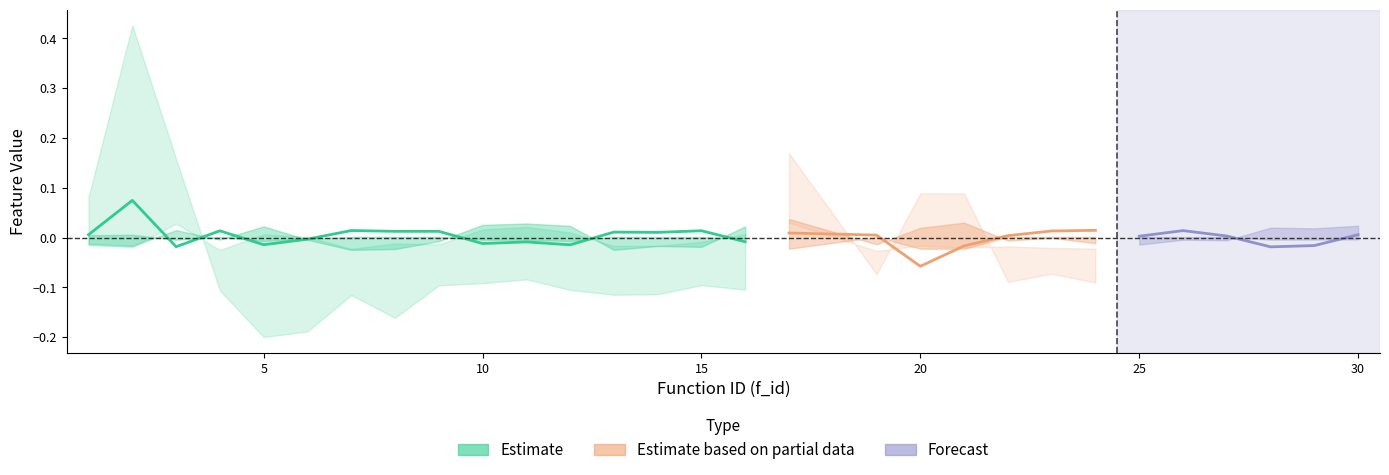

Which has a higher value, 9 or 3?

9